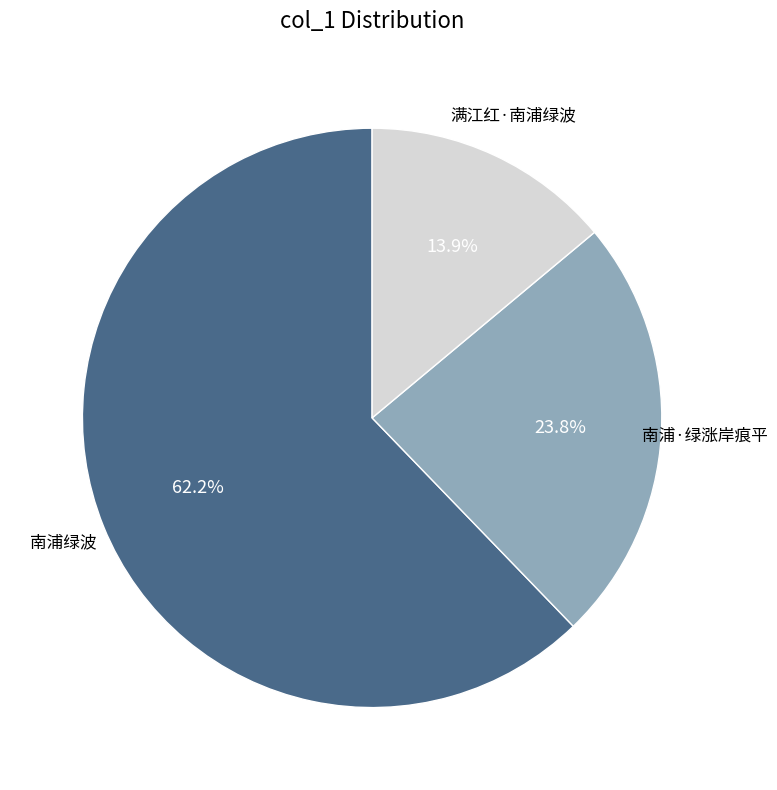

Is there any slice that represents more than half of the pie?

Yes